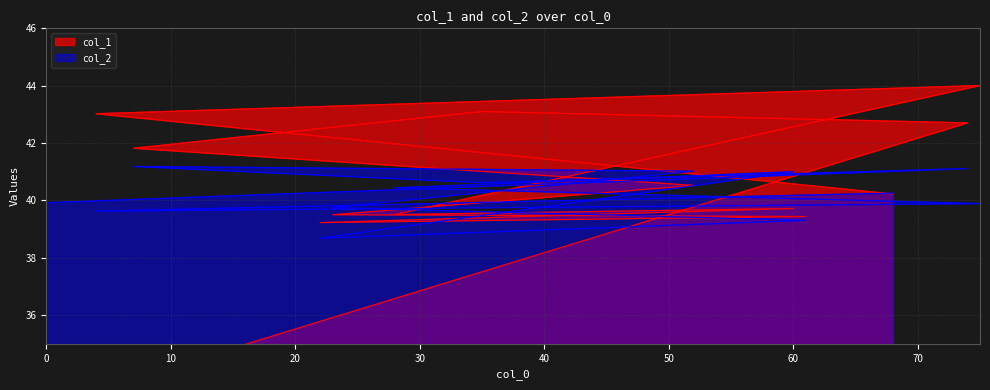

Reading left to right, what are all the values shown in this chart?

col_1: 0=32.9	74=42.7	35=43.1	7=41.8	52=40.5	23=39.5	61=39.4	22=39.2	60=39.7	28=39.5	75=44.0	4=43.0	68=40.2
col_2: 0=39.9	74=41.1	35=40.6	7=41.2	52=41.0	23=39.8	61=39.3	22=38.7	60=41.0	28=40.4	75=39.9	4=39.6	68=40.3